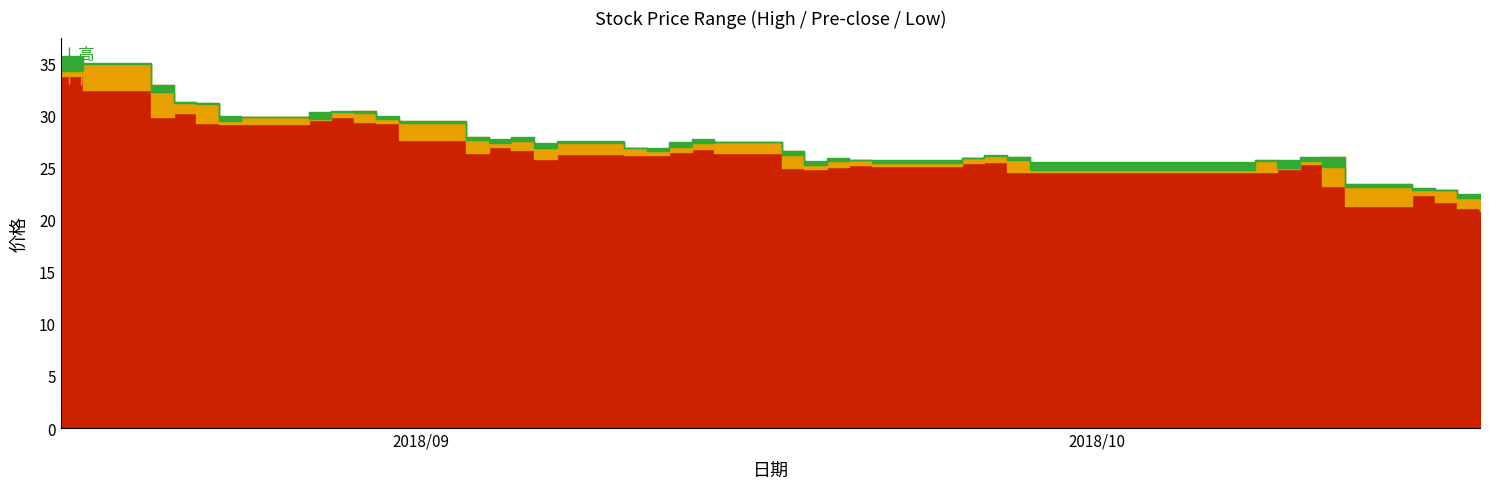

The value of 低 at 2018/9/12 is 15.1. True or false?

False